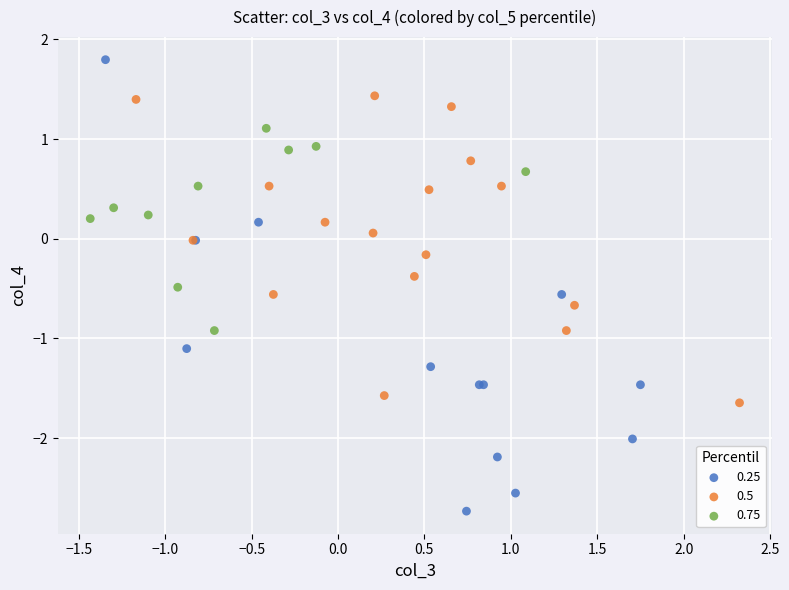

Which series has the widest spread of Y values?

0.25